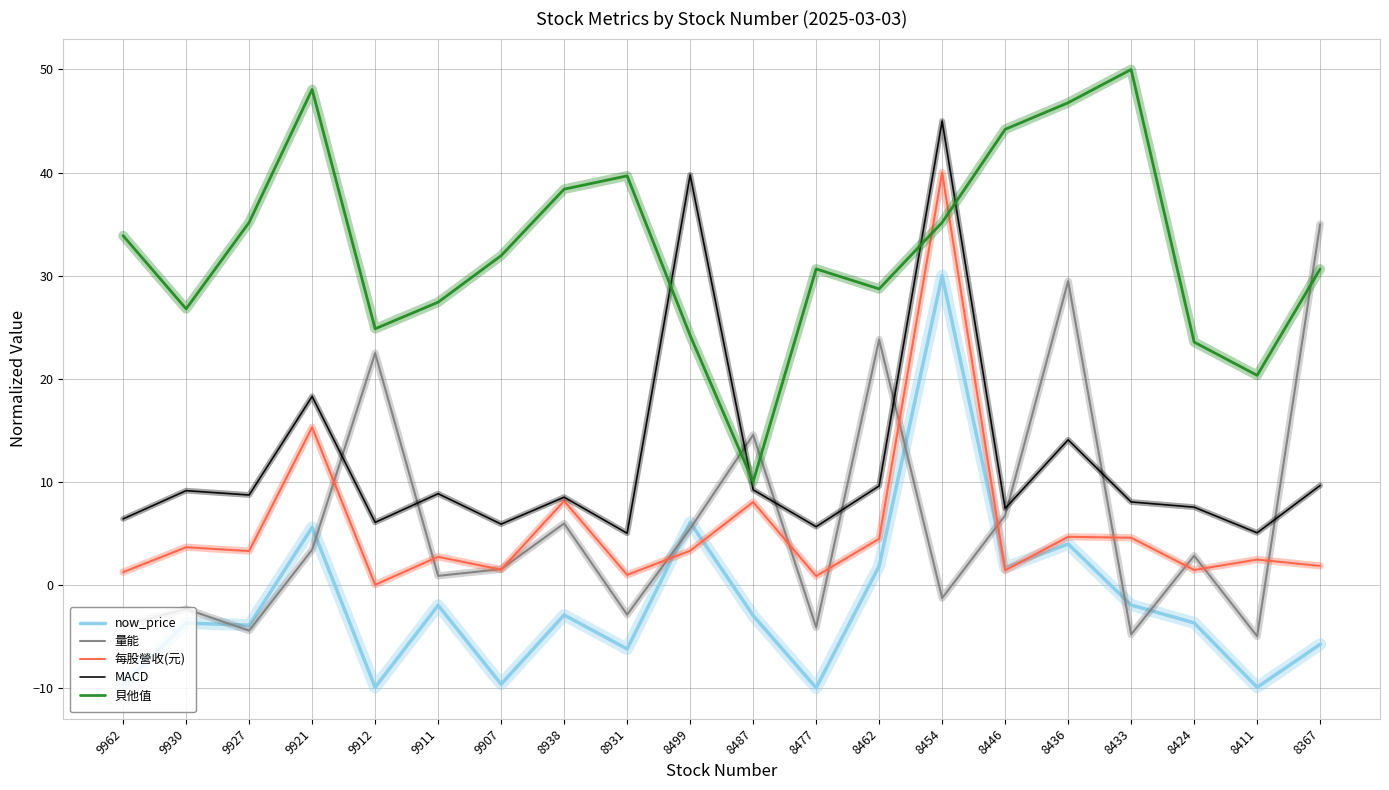

At which category is the sum across all series the highest?

8454